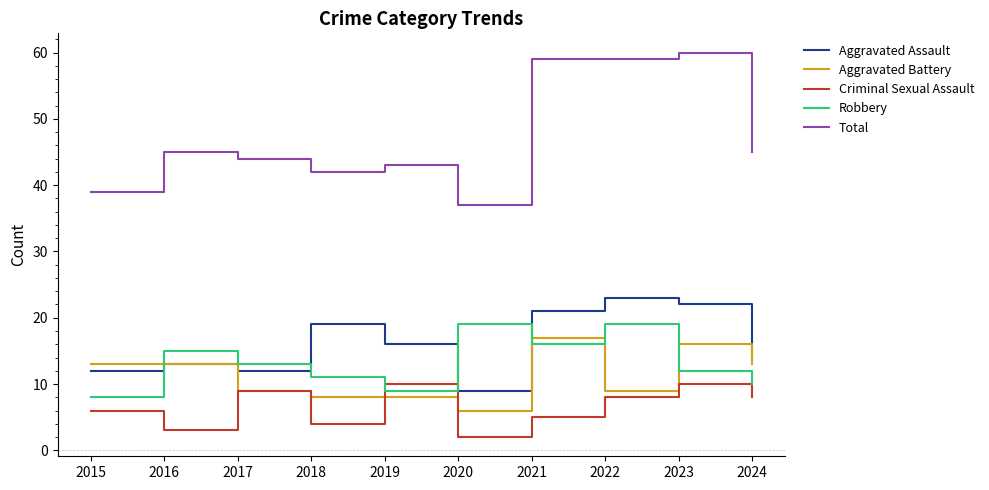

How many lines are shown in the chart?

5